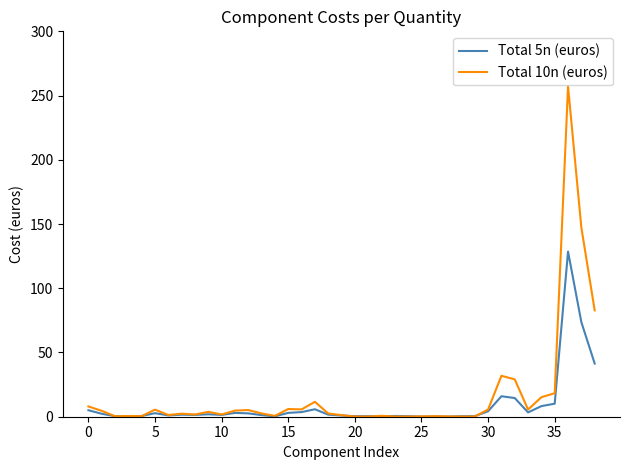

What is the difference between the maximum and minimum values in the Total 10n (euros) series?

257.0